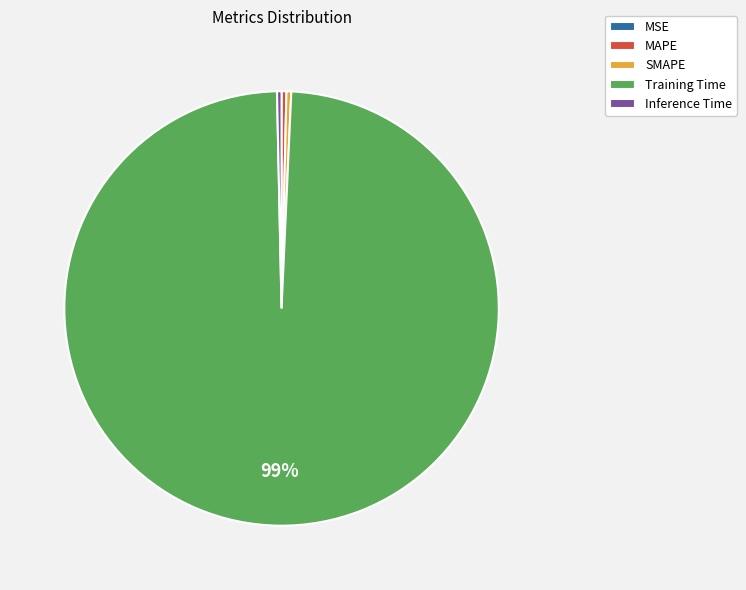

Which category accounts for the majority?

Training Time